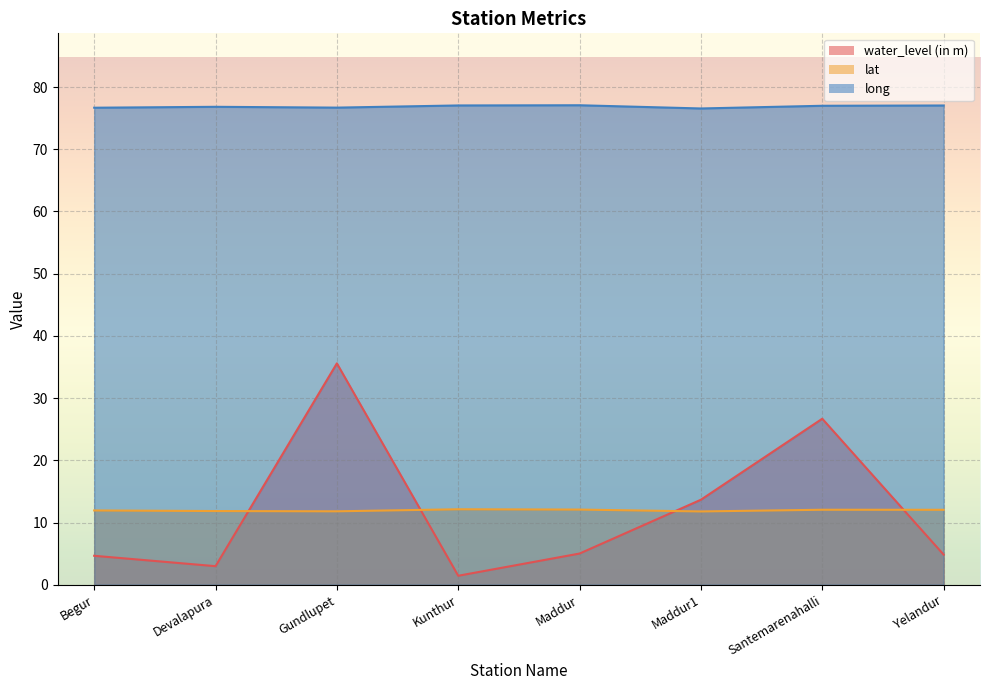

Reading left to right, what are all the values shown in this chart?

water_level (in m): Begur=4.7	Devalapura=3.0	Gundlupet=35.6	Kunthur=1.4	Maddur=5.0	Maddur1=13.7	Santemarenahalli=26.7	Yelandur=4.8
lat: Begur=11.9	Devalapura=11.8	Gundlupet=11.8	Kunthur=12.1	Maddur=12.1	Maddur1=11.8	Santemarenahalli=12.1	Yelandur=12.0
long: Begur=76.7	Devalapura=76.8	Gundlupet=76.7	Kunthur=77.0	Maddur=77.1	Maddur1=76.5	Santemarenahalli=77.0	Yelandur=77.0